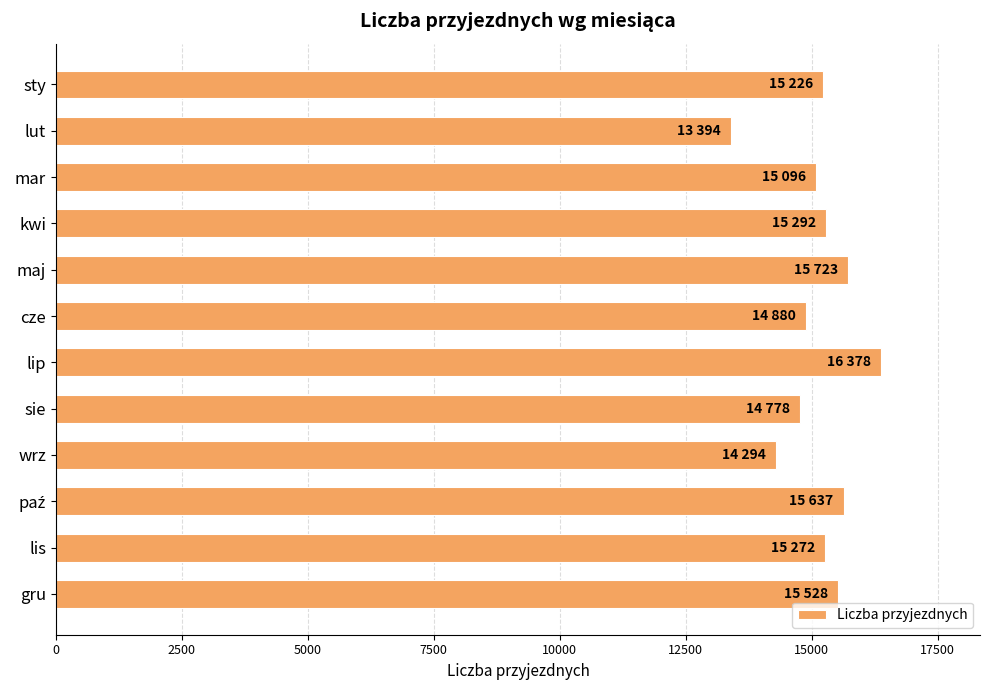

Is it true that the value at cze is 14880?

True